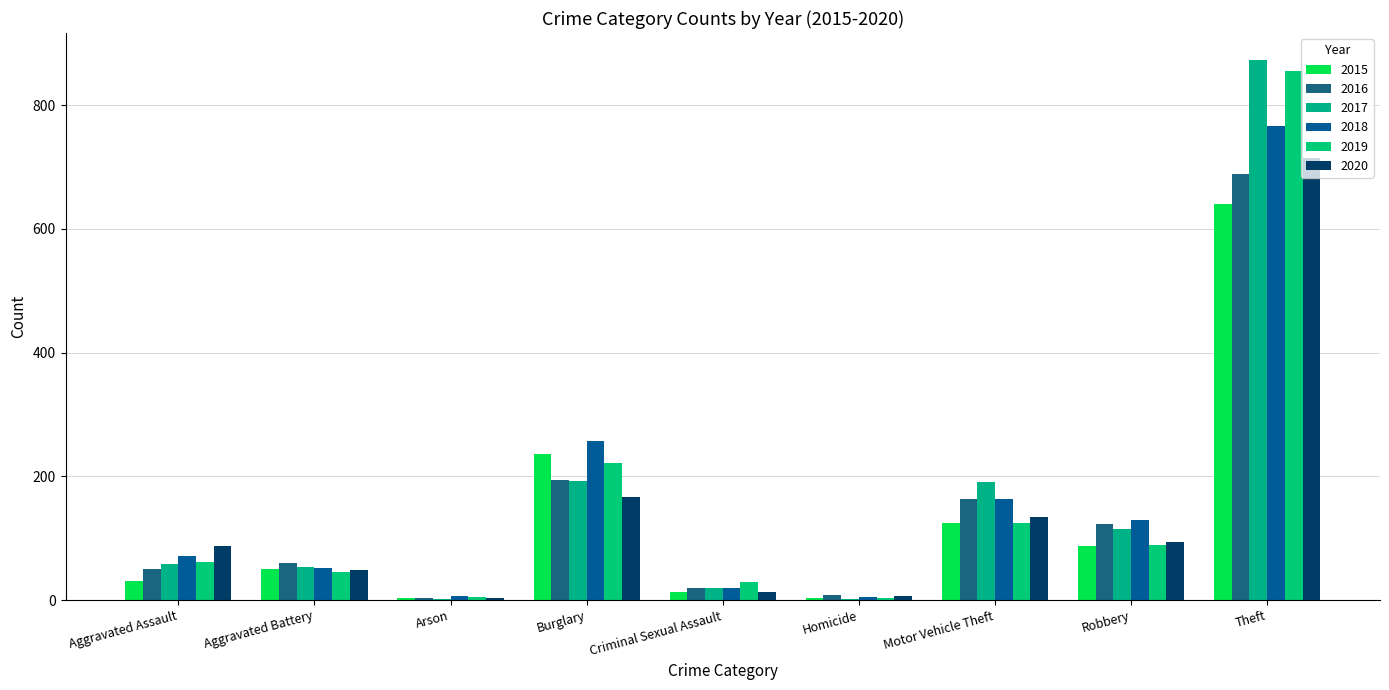

What is the sum of the 2017 values at Homicide and Criminal Sexual Assault?

21